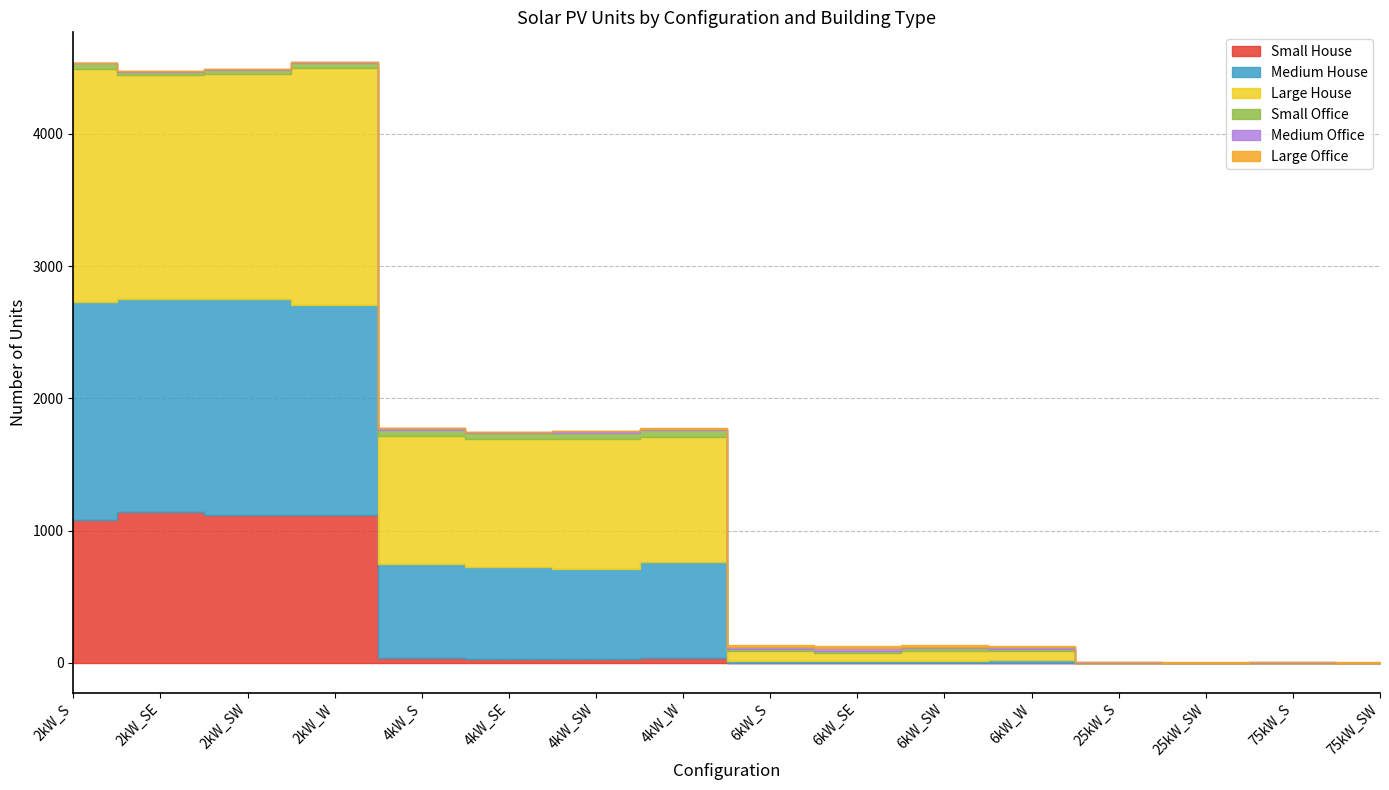

At which category does Medium Office reach its first local peak?

4kW_S